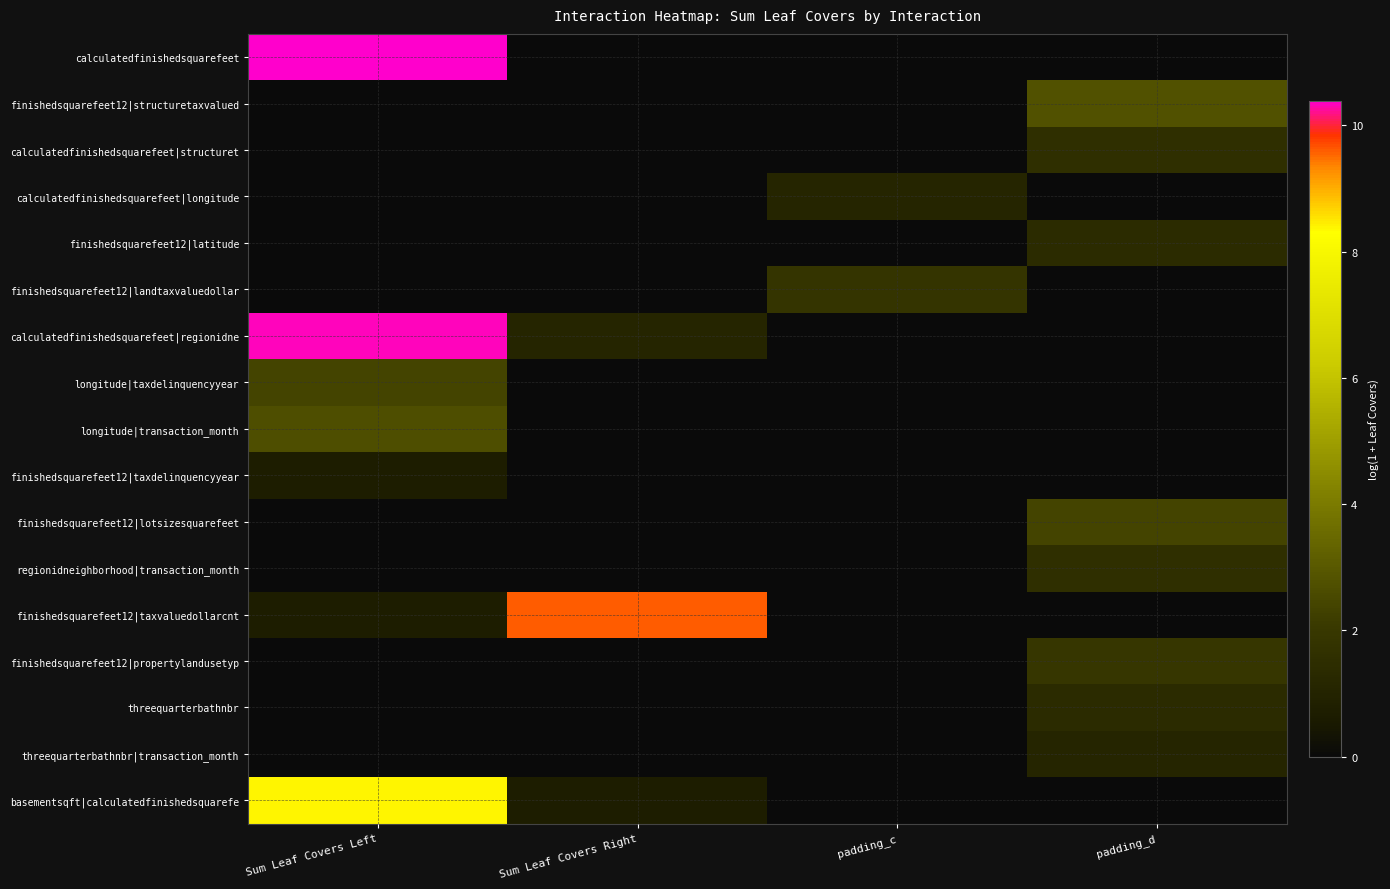

What is the spread (max minus min) of values at Sum Leaf Covers Right?

9.6